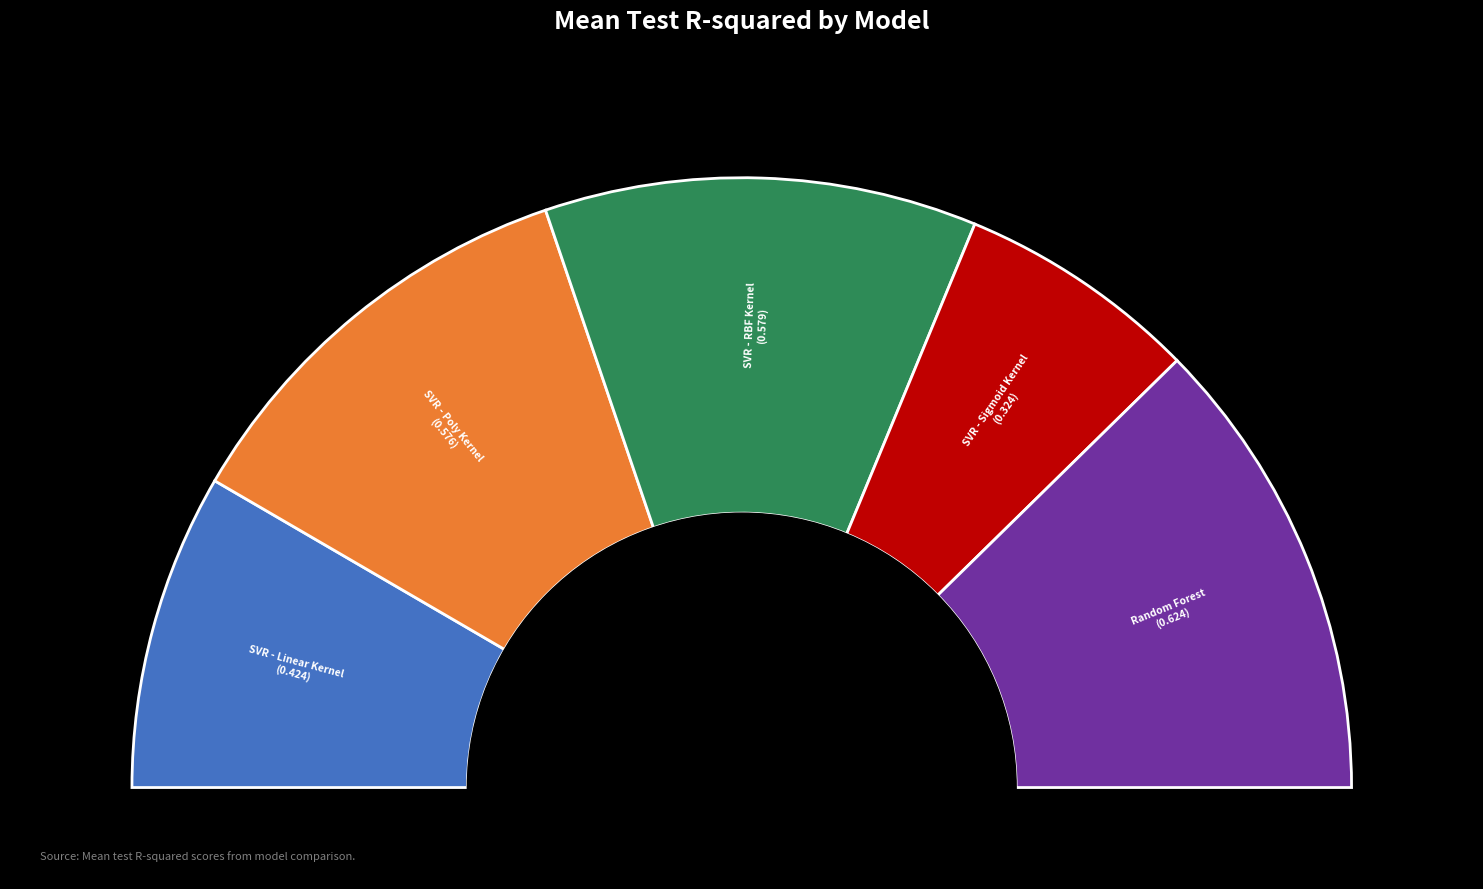

How many slices are in this pie chart?

5